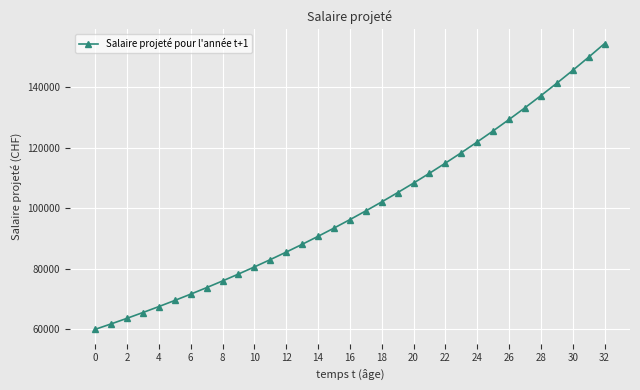

What is the minimum value shown in the chart?

60000.0